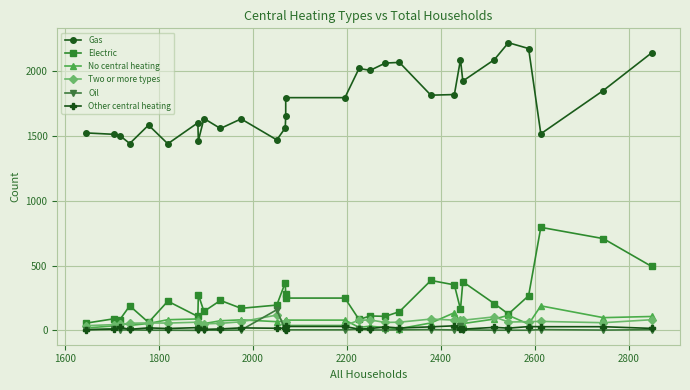

What is the sum of all No central heating values?

2026